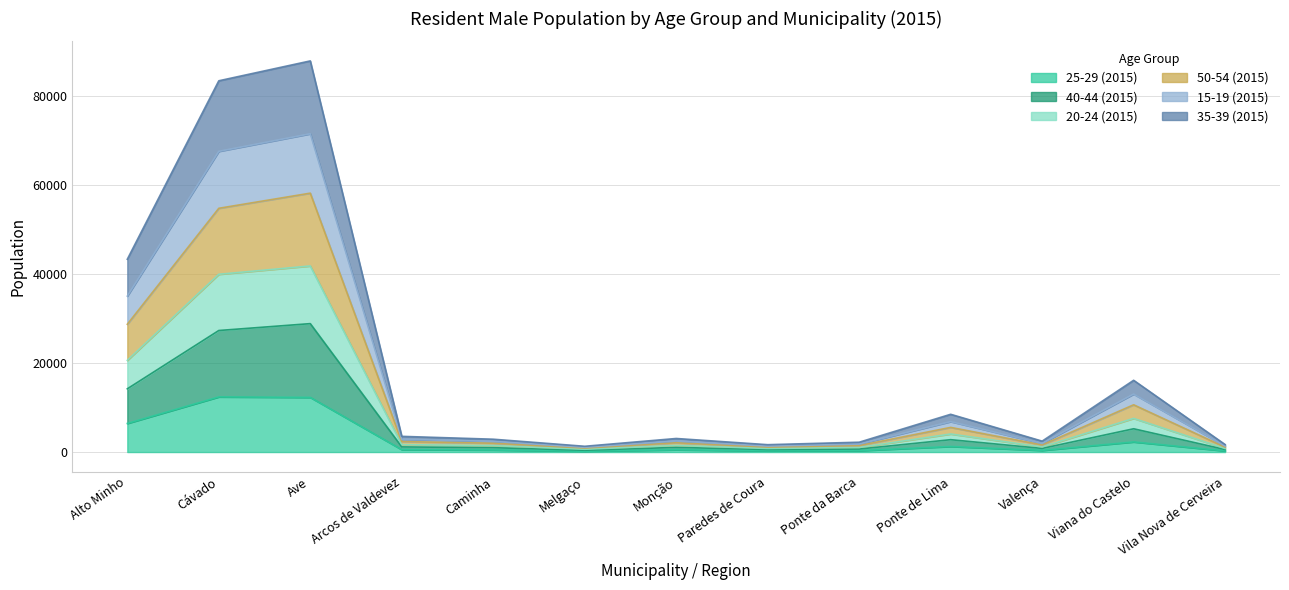

Is it true that 35-39 (2015) equals 1039 at Monção?

True